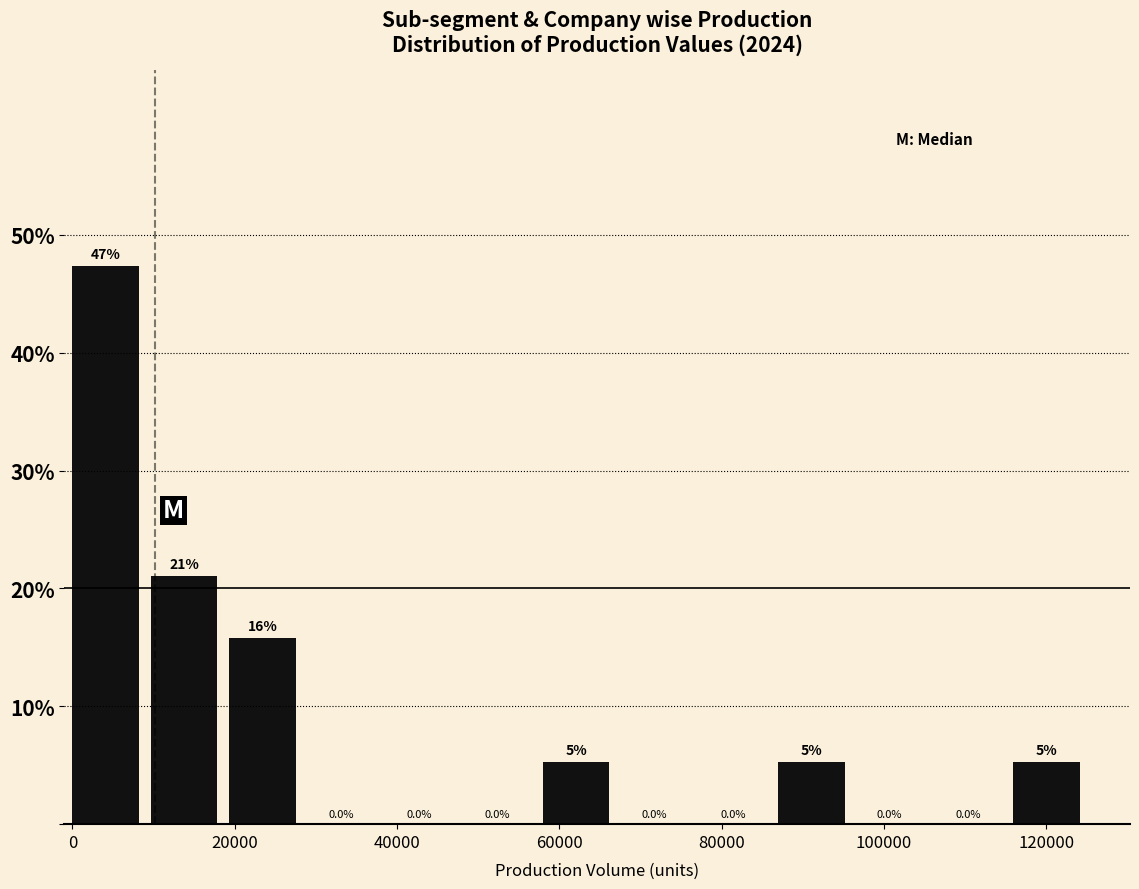

Which range on the x-axis has the tallest bar?

0 to 10000